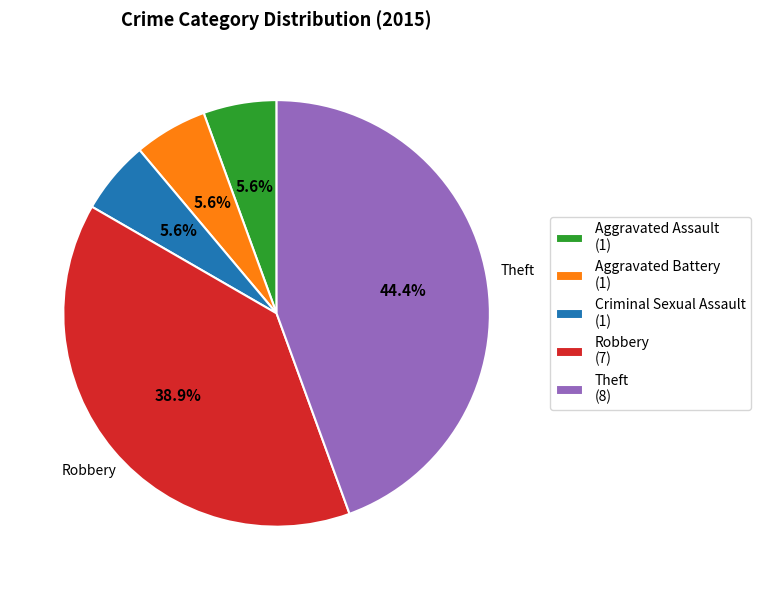

Does Criminal Sexual Assault (1) represent more than half of the total?

No